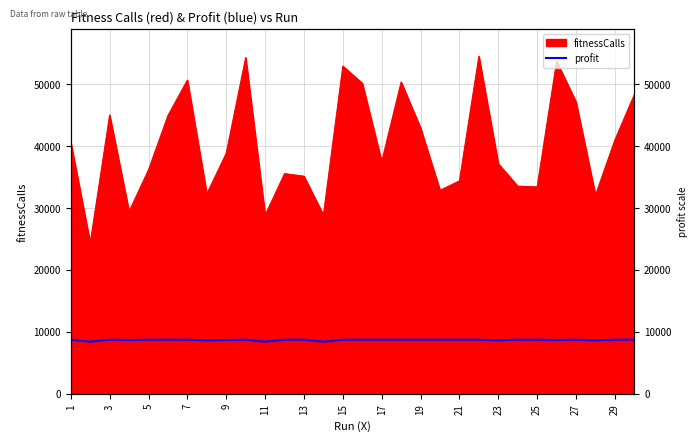

How many data points are less than 8742?

9